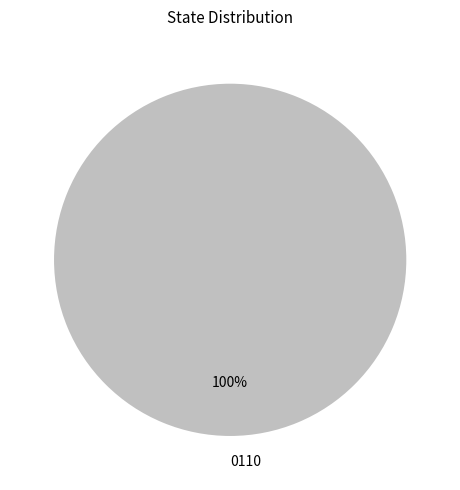

What percentage is the 0110 slice, to the nearest percent?

100%